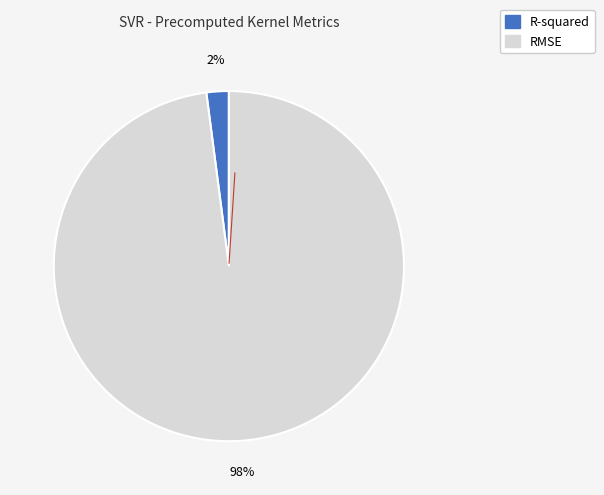

What percentage is the RMSE slice, to the nearest percent?

98%